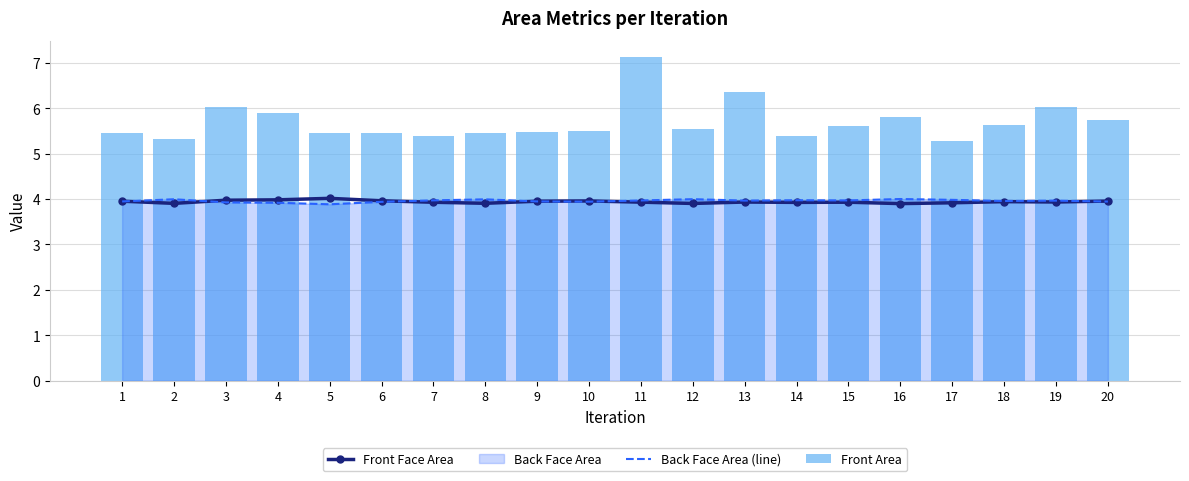

At which category is the sum across all series the highest?

11